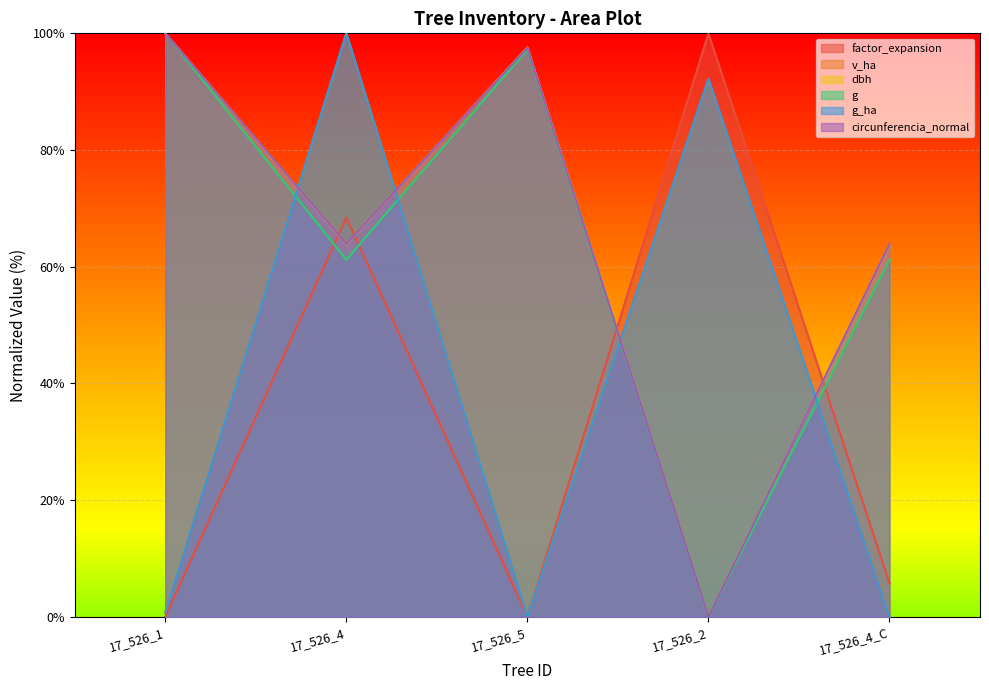

What are all the series names shown in the legend?

factor_expansion, v_ha, dbh, g, g_ha, circunferencia_normal